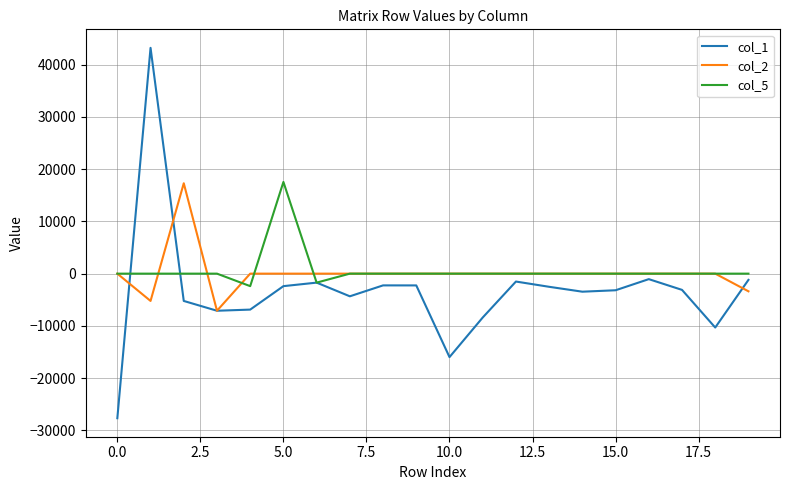

Count the number of data series in this chart.

3